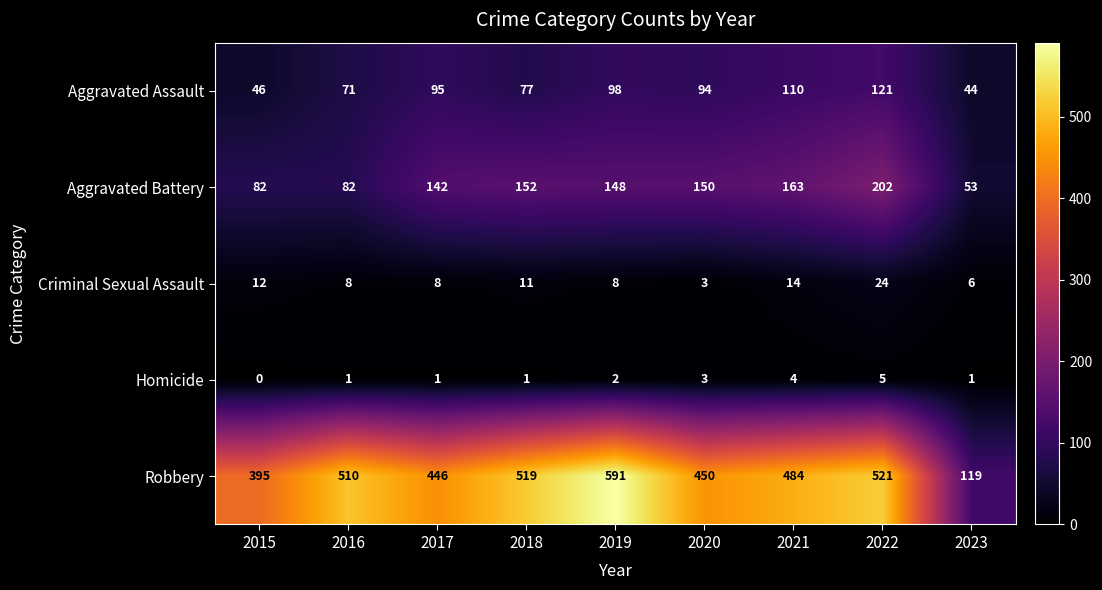

List the series in order of their peak value, lowest first.

Homicide, Criminal Sexual Assault, Aggravated Assault, Aggravated Battery, Robbery